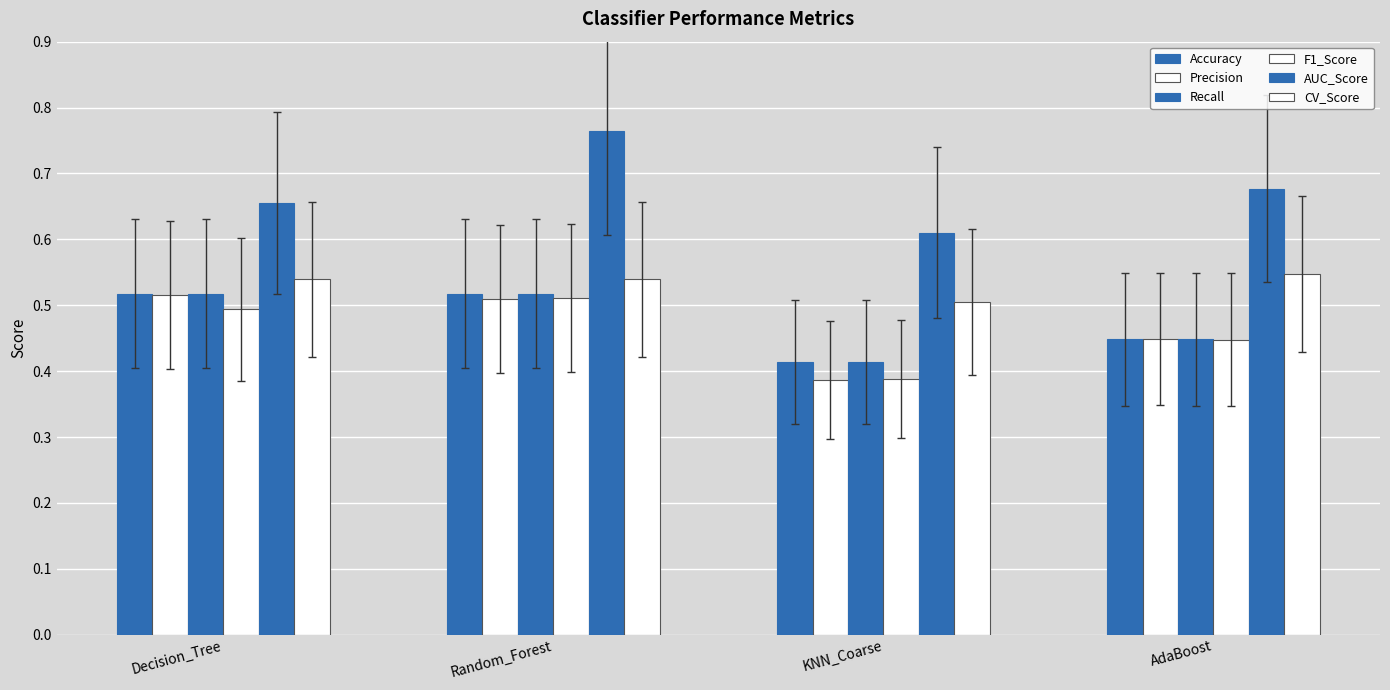

What value does the Precision series have at AdaBoost?

0.4